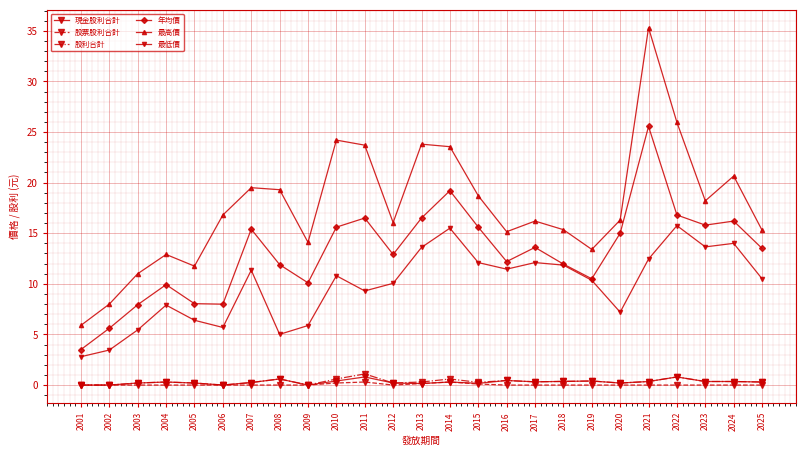

At which label is 現金股利合計 closest to 0?

2001